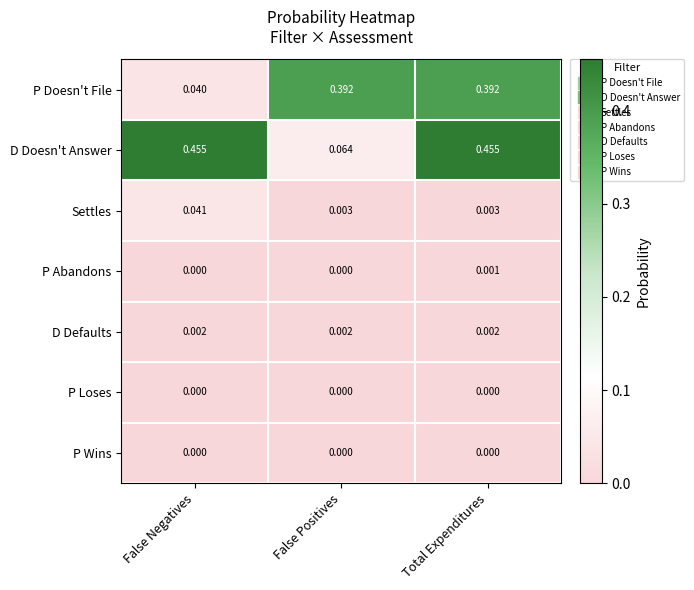

Which series has the widest spread of values?

D Doesn't Answer